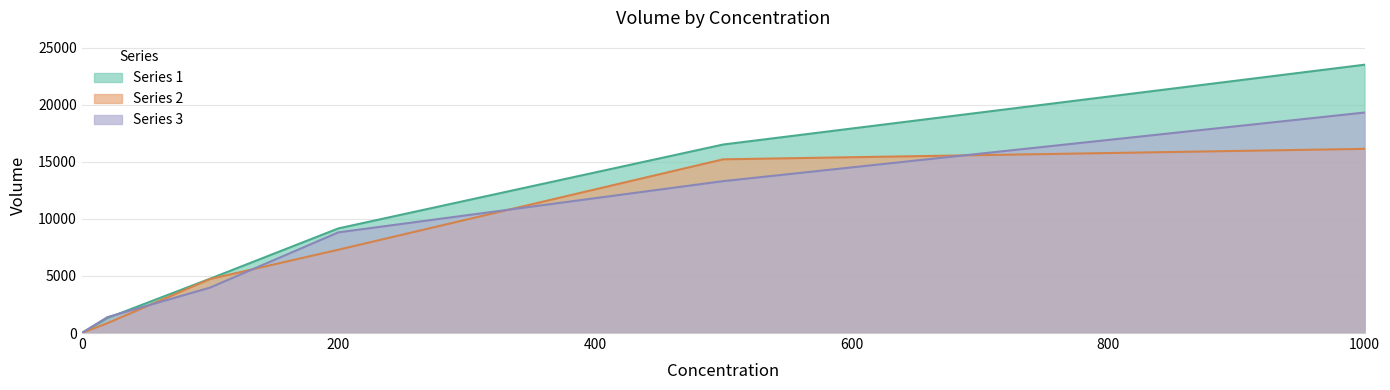

At 100, list the series in order from smallest to largest.

Series 3, Series 2, Series 1